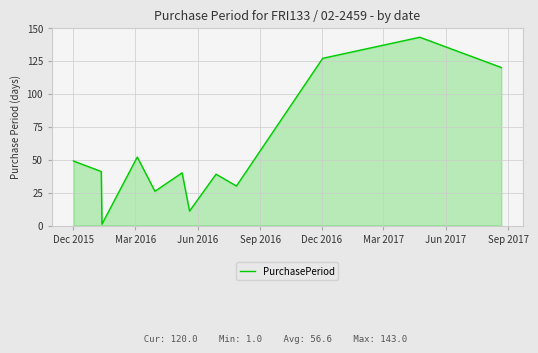

What is the greatest value displayed?

143